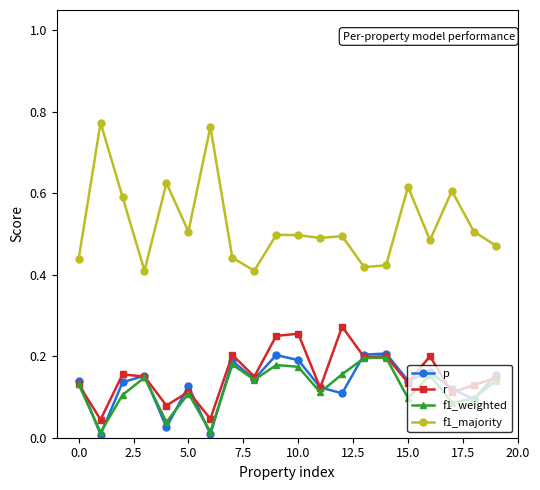

Which series has the widest spread of values?

f1_majority